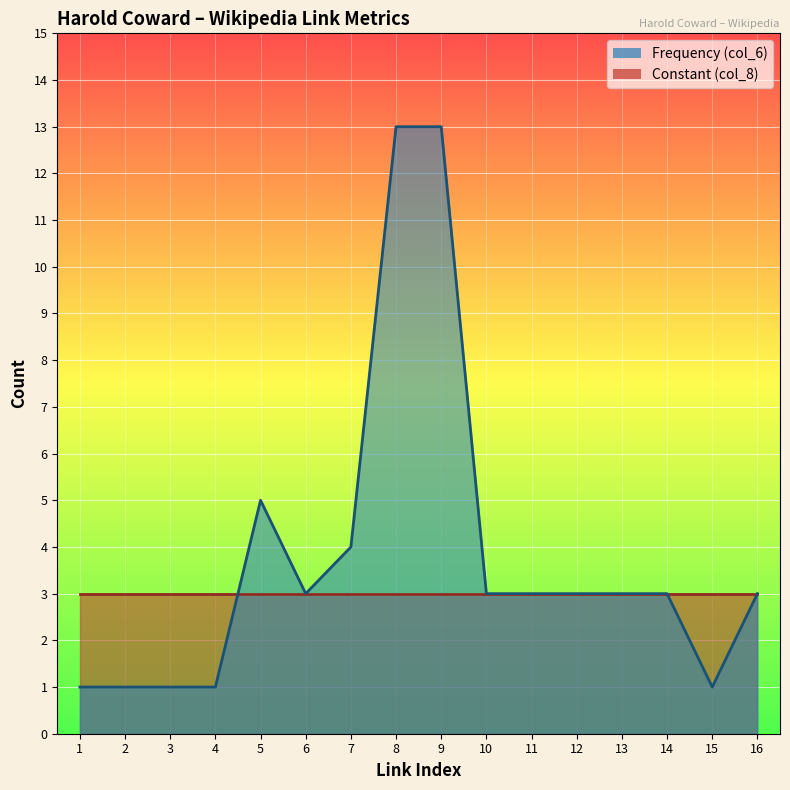

Which series has the largest total across all categories?

Link Index